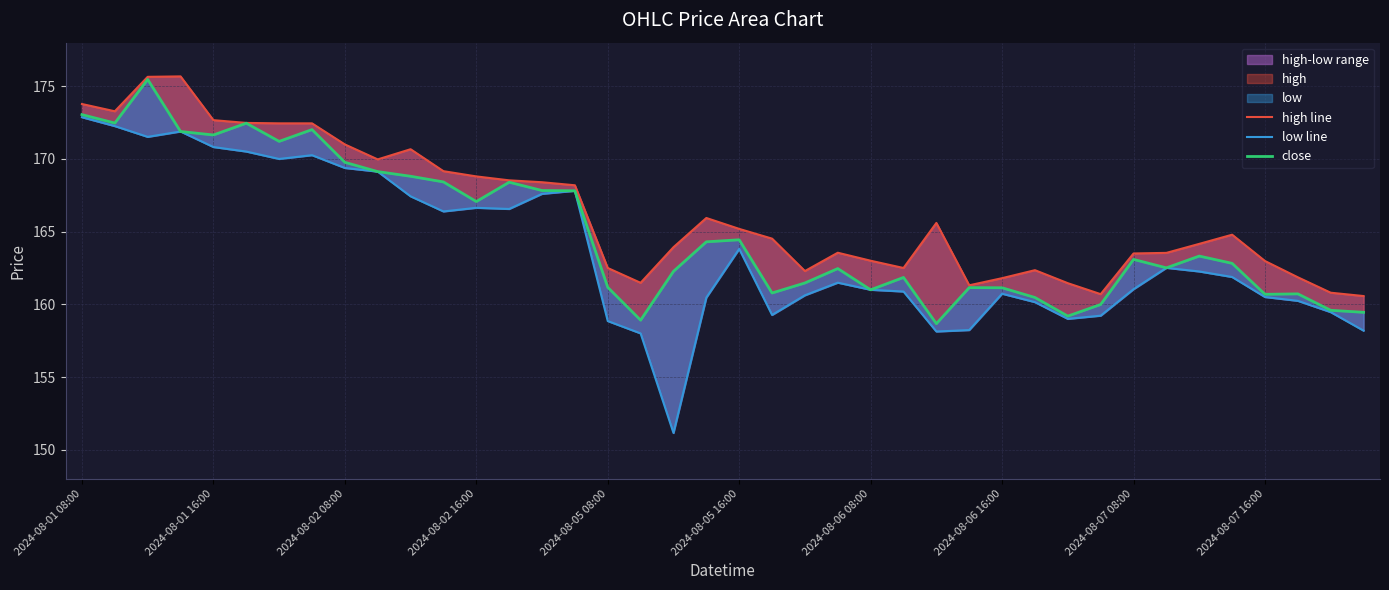

Which label corresponds to the smallest value in the chart?

18